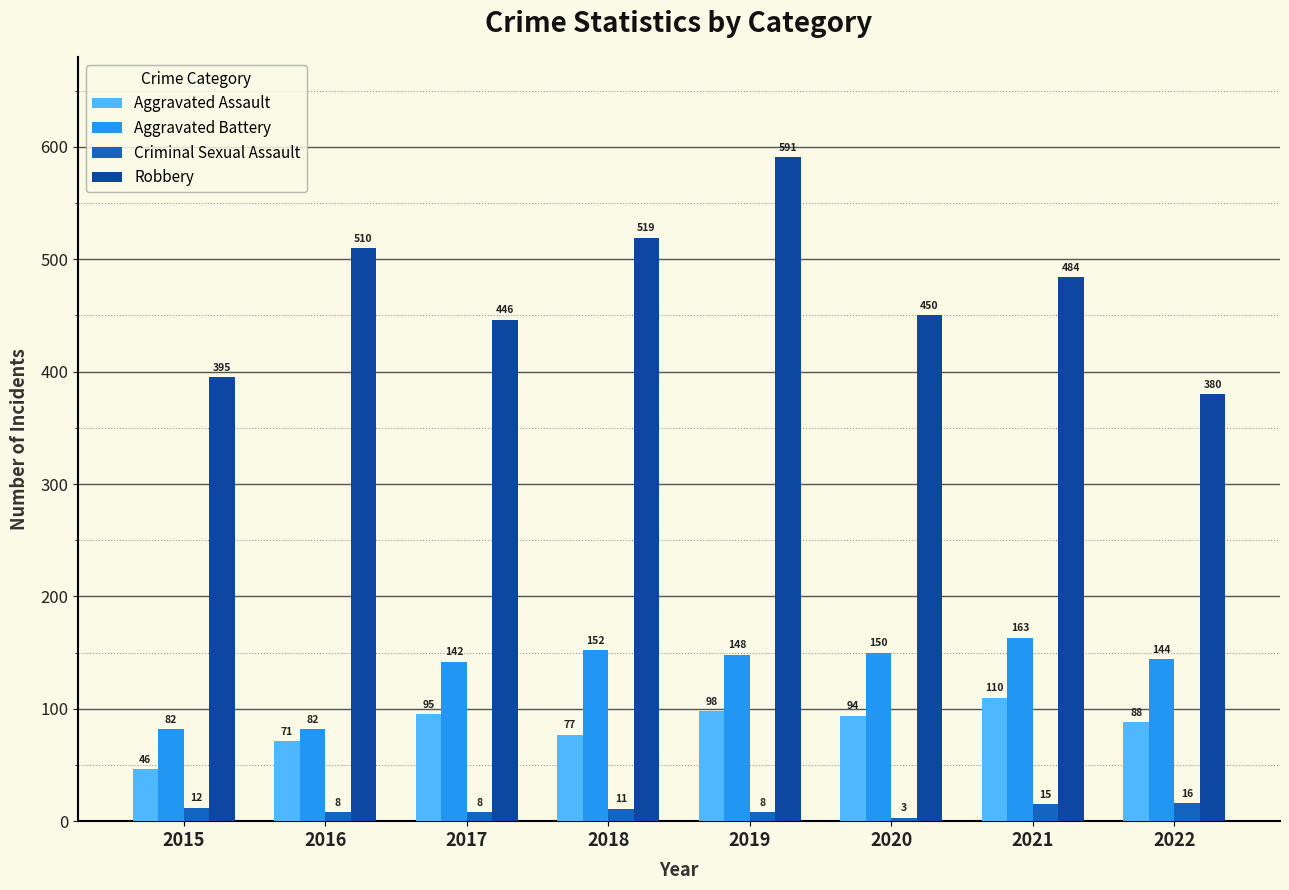

Between 2019 and 2020, which series saw the biggest shift?

Robbery